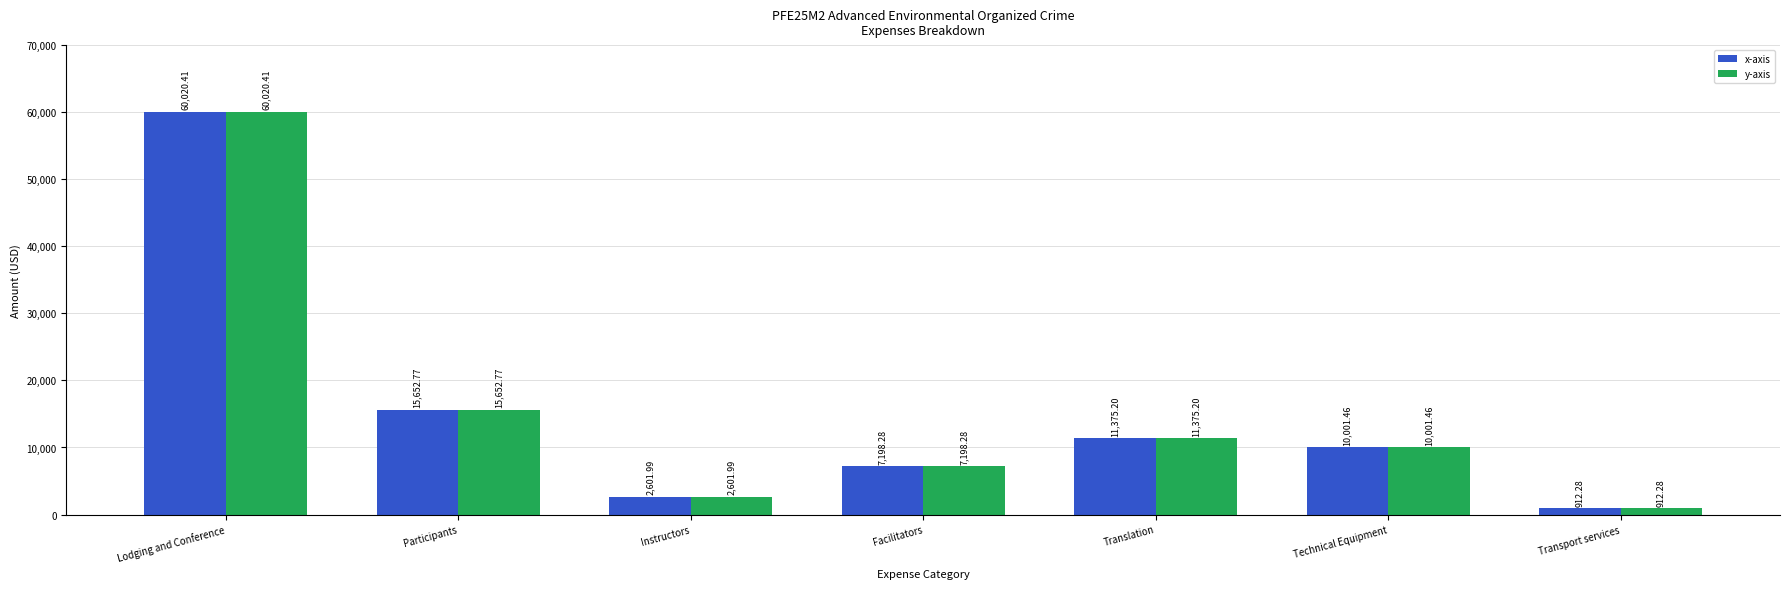

Where is x-axis nearest to the value 30466?

Participants